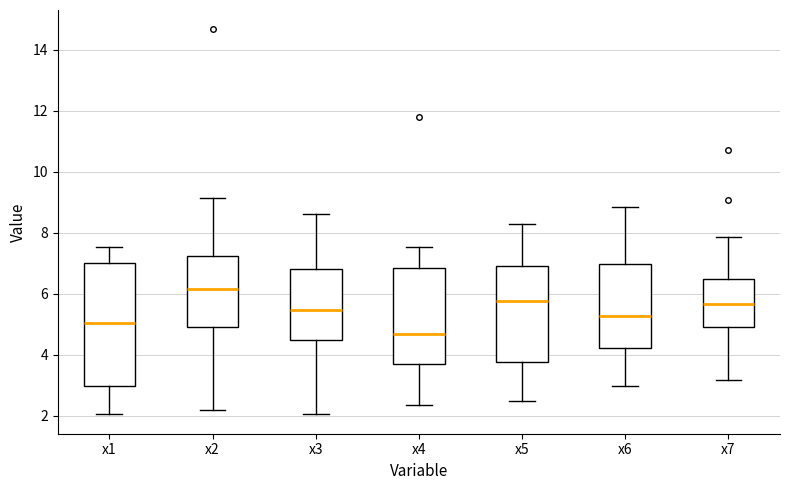

Reading left to right, transcribe this box plot: for each box, give where its median line is, the range the box spans, and where its two whiskers end, as read against the y-axis. The values are not printed on the chart, so give them approximately, as read against the axis.

x1: median 5.0, box 3.0 to 7.0, whiskers 2.0 to 7.6
x2: median 6.2, box 5.0 to 7.2, whiskers 2.2 to 9.2
x3: median 5.4, box 4.4 to 6.8, whiskers 2.0 to 8.6
x4: median 4.6, box 3.8 to 6.8, whiskers 2.4 to 7.6
x5: median 5.8, box 3.8 to 7.0, whiskers 2.4 to 8.2
x6: median 5.2, box 4.2 to 7.0, whiskers 3.0 to 8.8
x7: median 5.6, box 5.0 to 6.4, whiskers 3.2 to 7.8